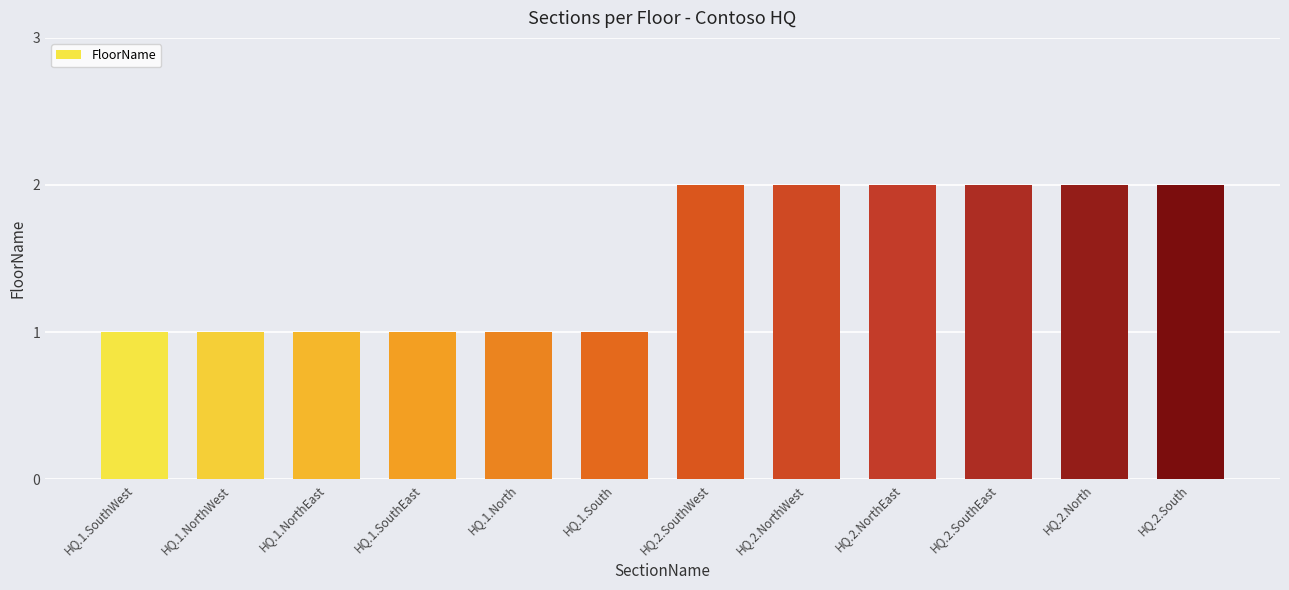

Reading left to right, list all the values displayed in this chart.

1	1	1	1	1	1	2	2	2	2	2	2